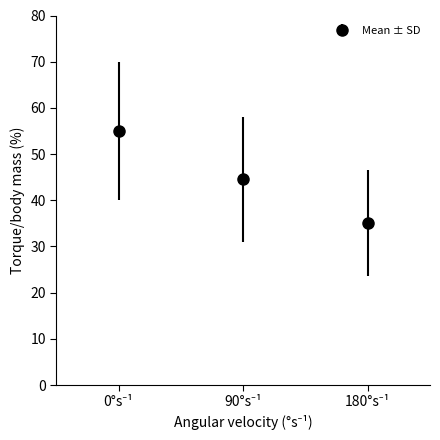

What is the difference between the second highest and minimum values?

9.5